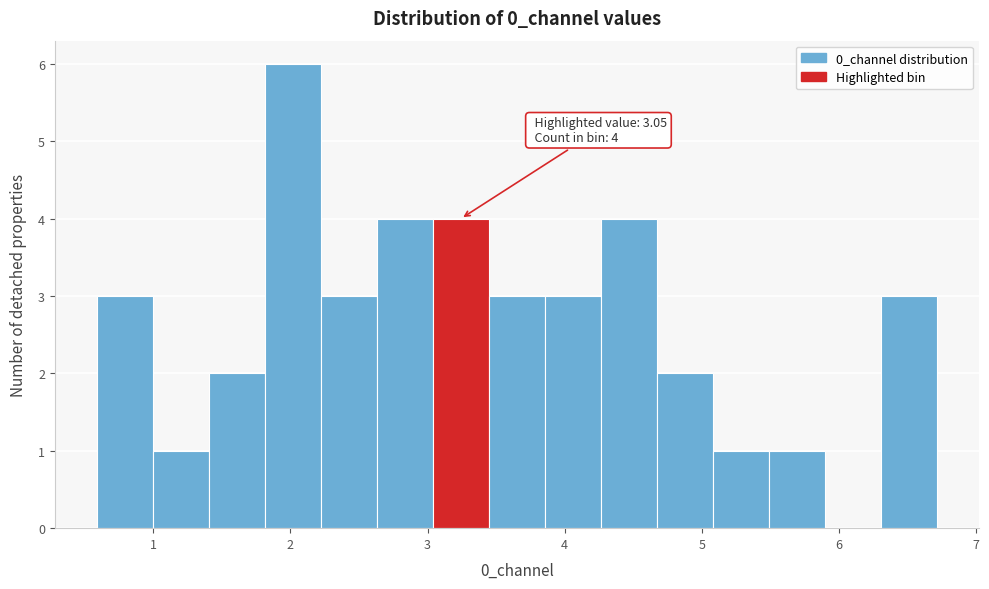

Over which range of the x-axis is the bar tallest?

1.8 to 2.2